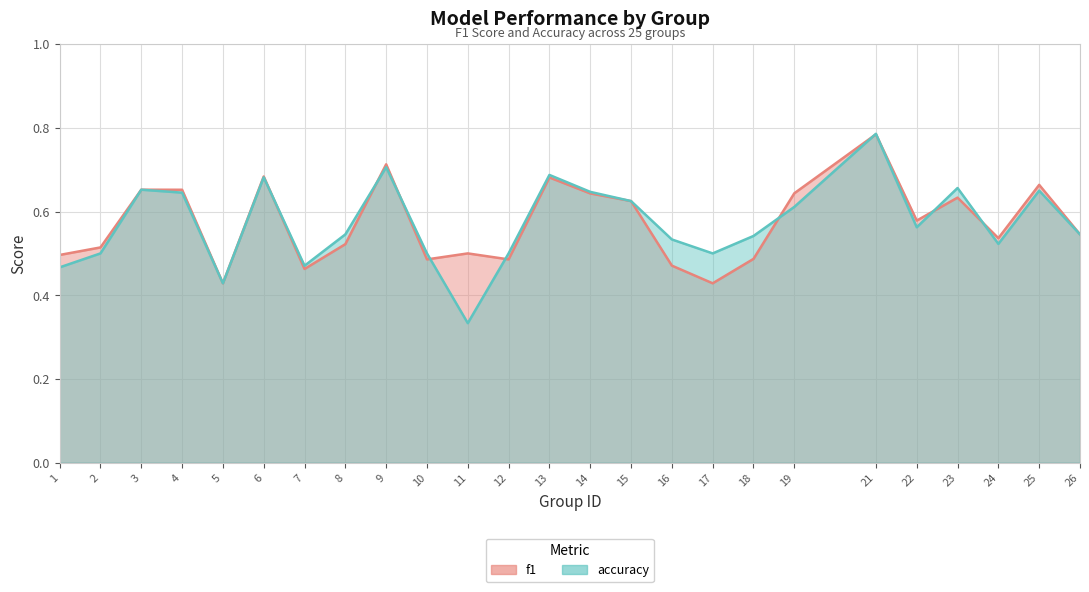

Reading left to right, list all the values displayed in this chart.

f1: 0.5	0.5	0.7	0.7	0.4	0.7	0.5	0.5	0.7	0.5	0.5	0.5	0.7	0.6	0.6	0.5	0.4	0.5	0.6	0.8	0.6	0.6	0.5	0.7	0.5
accuracy: 0.5	0.5	0.7	0.6	0.4	0.7	0.5	0.5	0.7	0.5	0.3	0.5	0.7	0.6	0.6	0.5	0.5	0.5	0.6	0.8	0.6	0.7	0.5	0.7	0.5